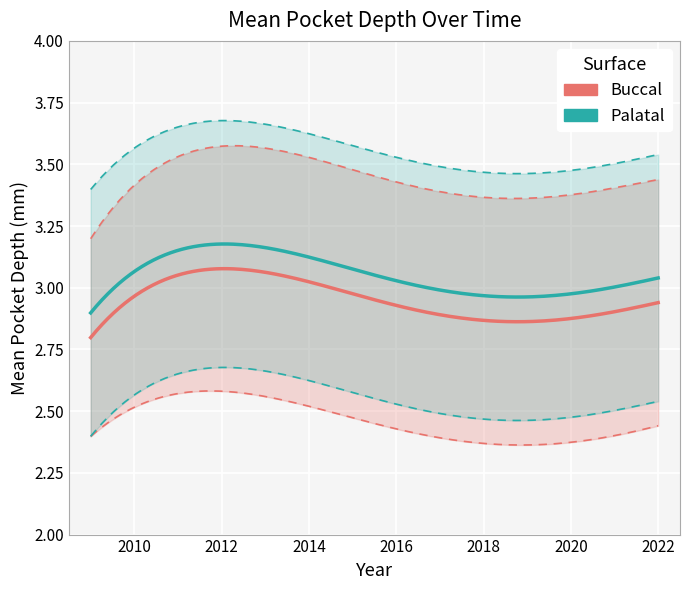

The value of mean_buccal at 2020 is 0.8. True or false?

False